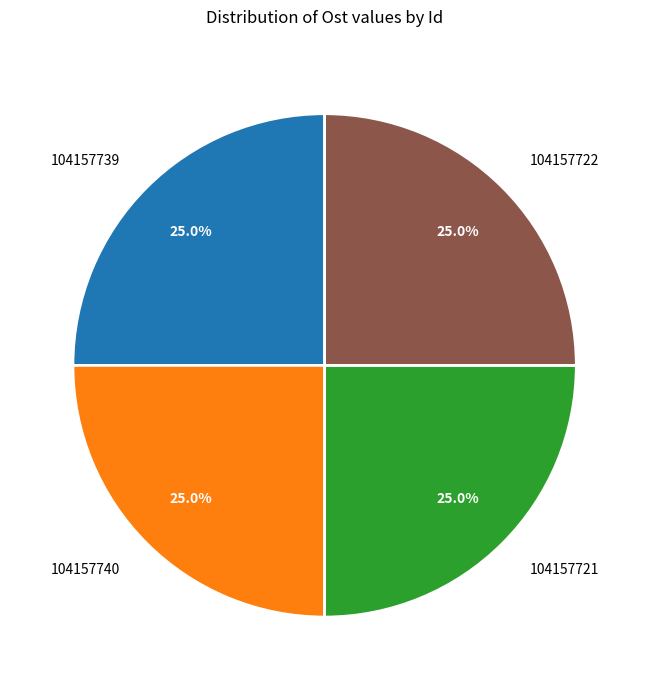

Is there any slice that represents more than half of the pie?

No